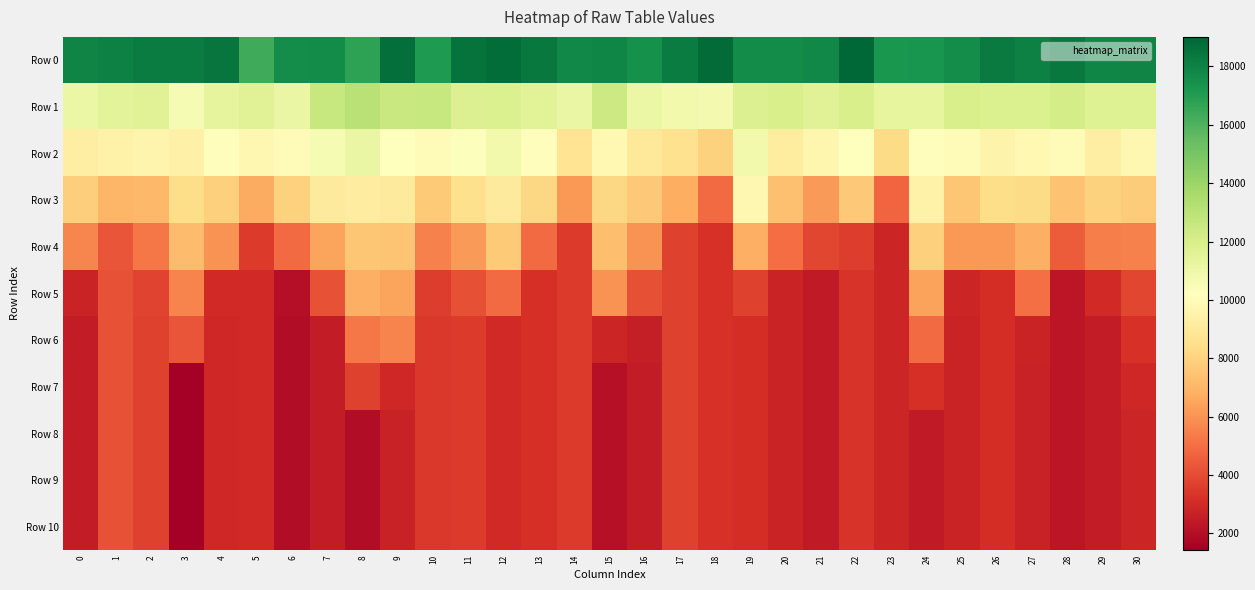

Rank the series by their maximum value, from lowest to highest.

Row 8, Row 9, Row 10, Row 7, Row 6, Row 5, Row 4, Row 3, Row 2, Row 1, Row 0